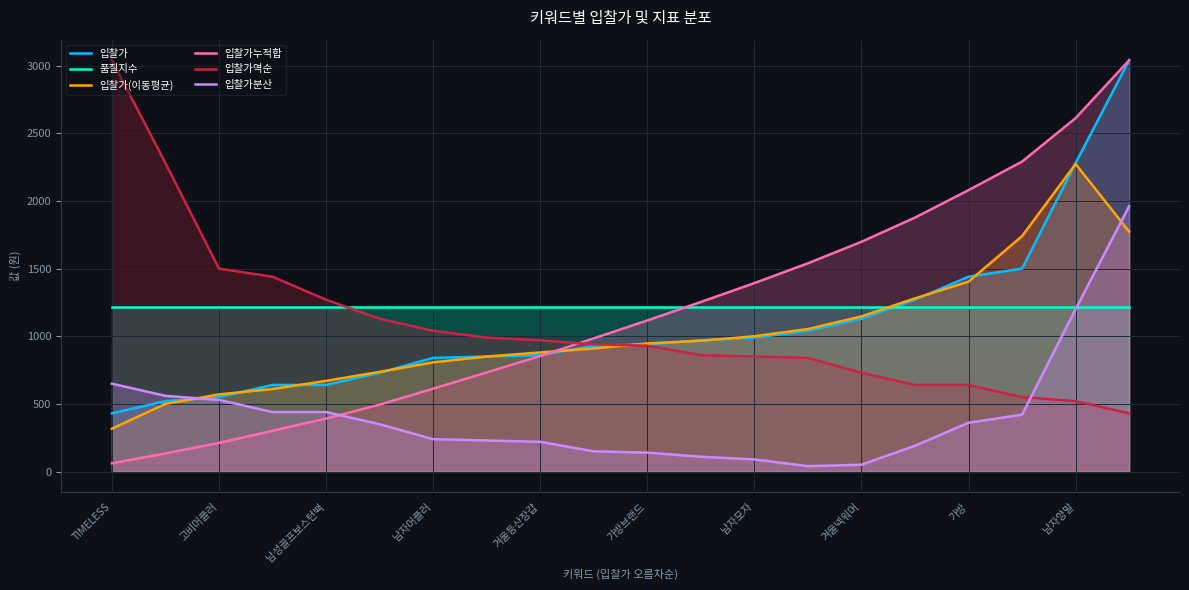

How many lines are shown in the chart?

6